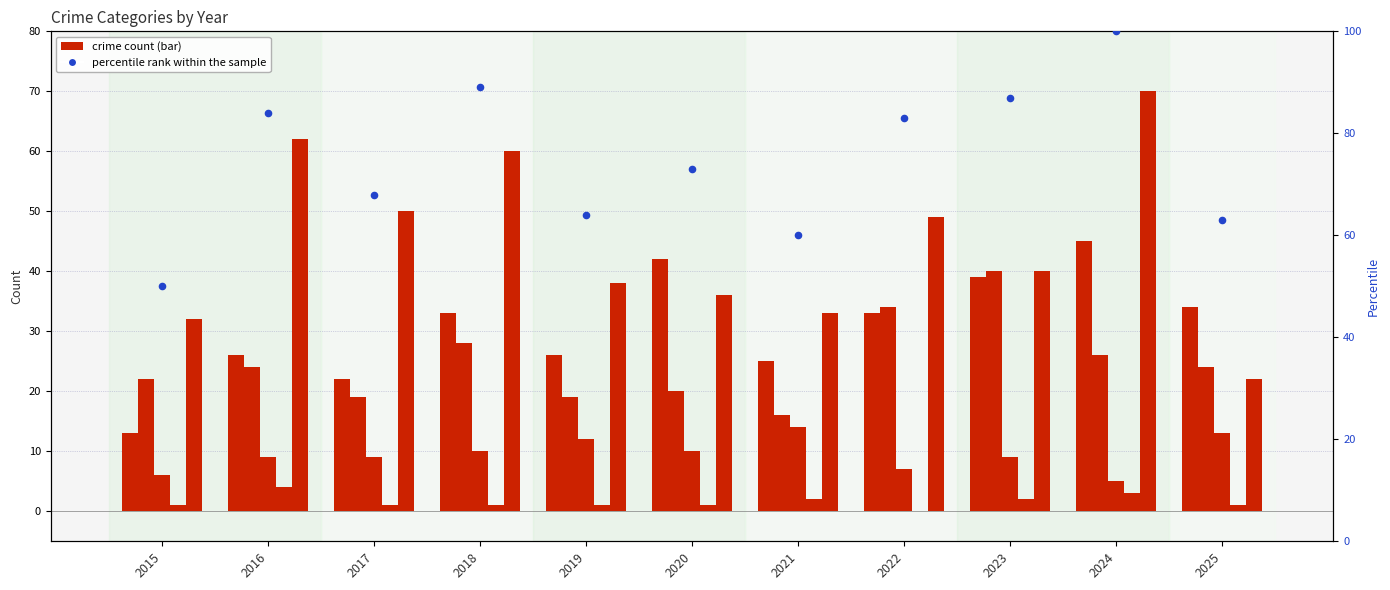

At how many categories does at least one series exceed 57?

10